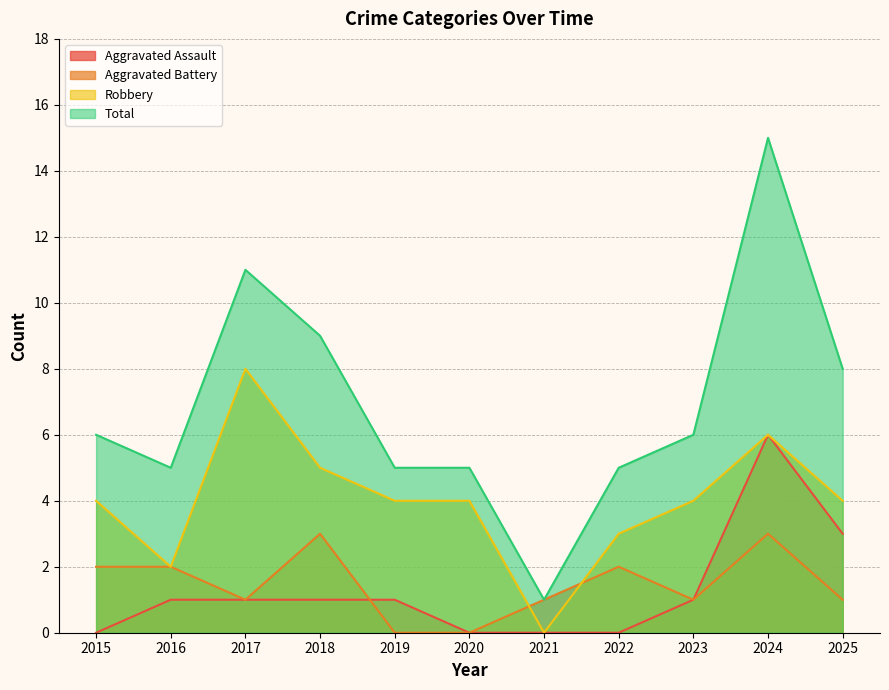

Is the value of Aggravated Battery at 2016 greater than the value of Aggravated Assault at 2020?

Yes